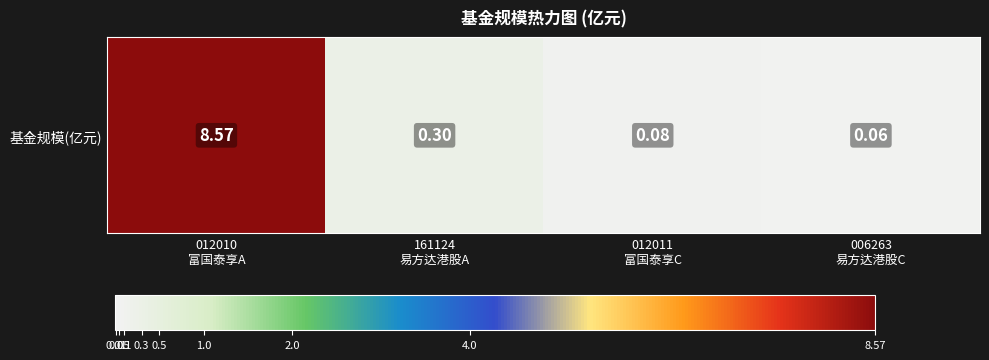

The chart shows a value of 0.0 at 006263
易方达港股C. True or false?

False